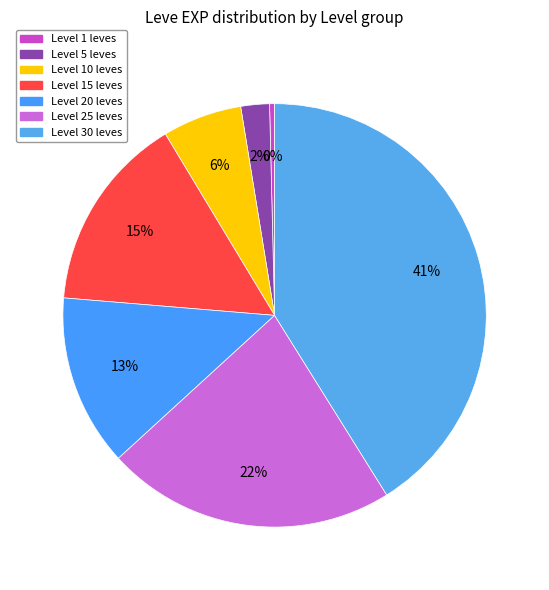

To the nearest percent, what is the average slice percentage?

14%